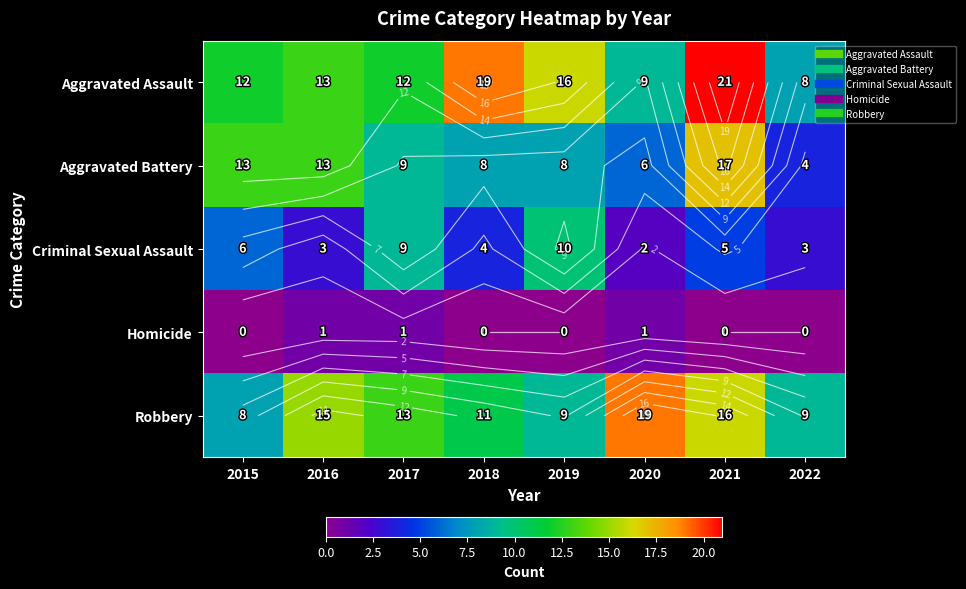

What is the difference between the maximum and minimum values in the Homicide series?

1